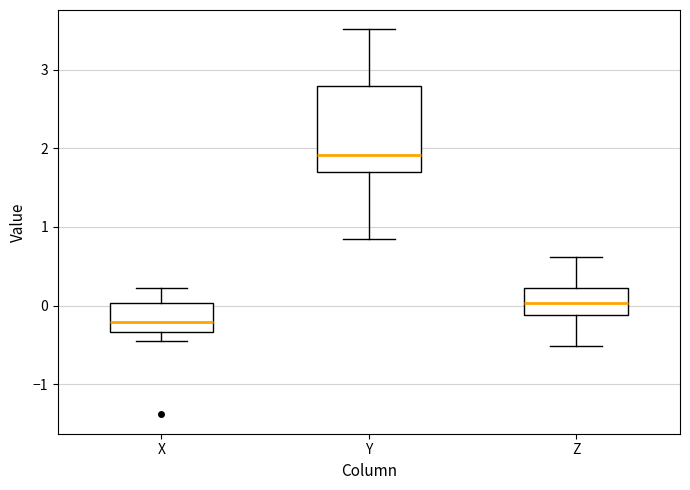

Which box has the lowest median line?

X